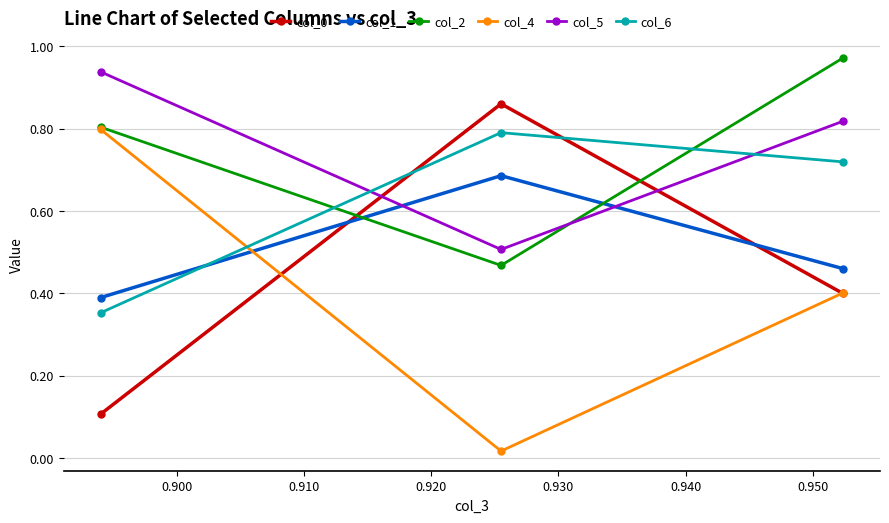

What is the value of the col_0 point at the 1st from the left?

0.1